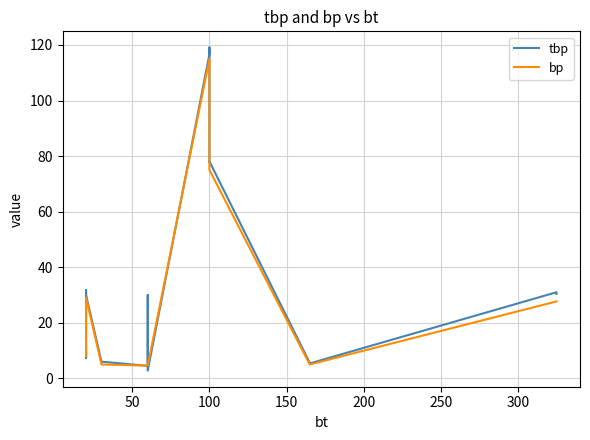

What are all the series names shown in the legend?

tbp, bp